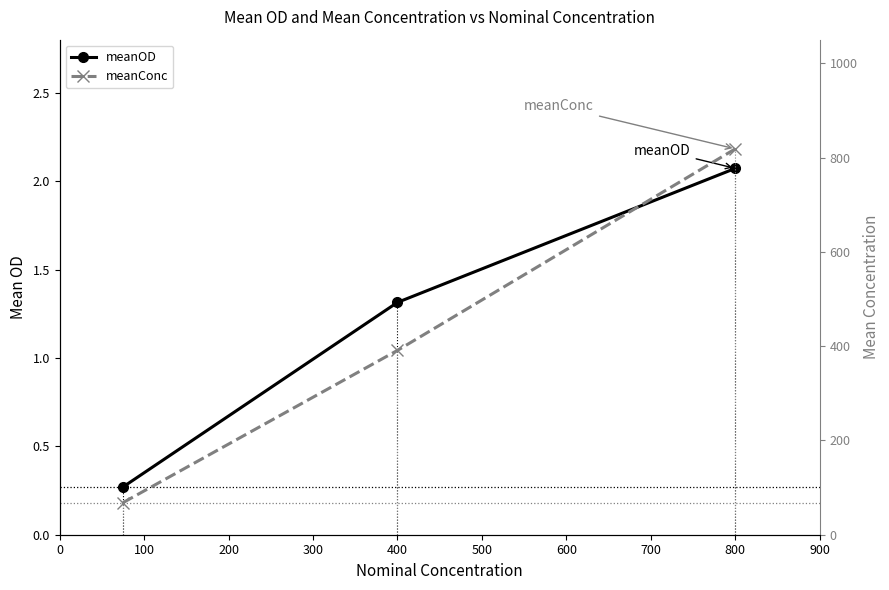

What is the smallest value displayed?

0.3